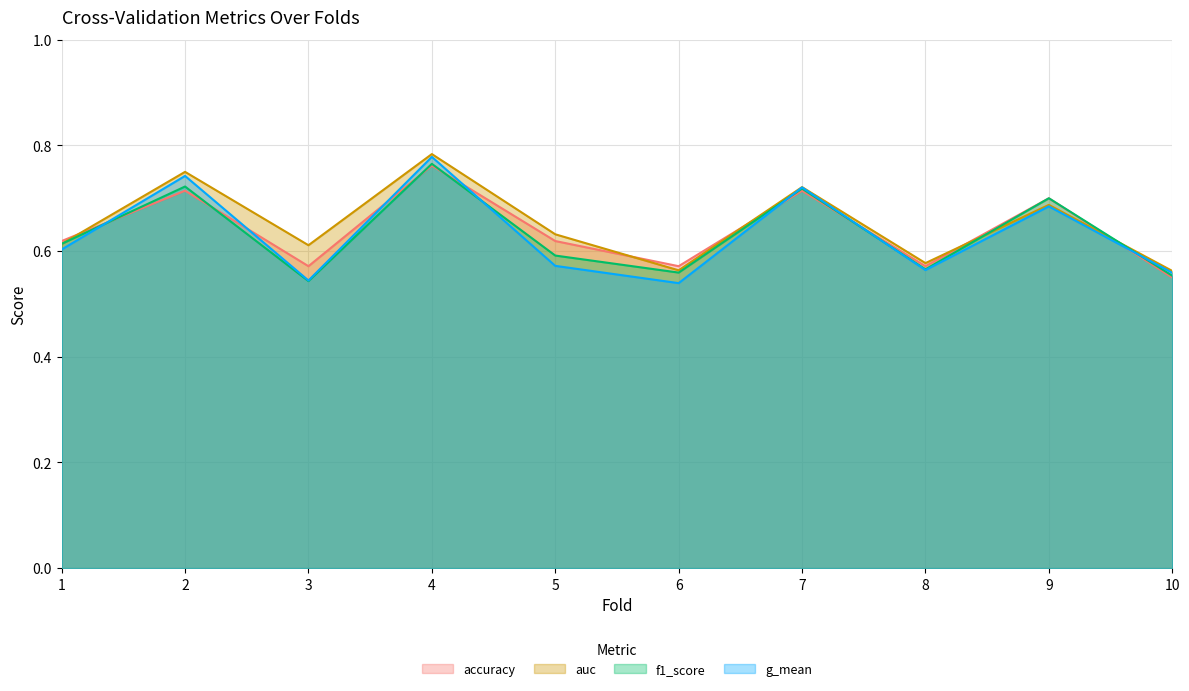

List the labels in order of accuracy value, largest first.

4, 2, 7, 9, 1, 5, 3, 6, 8, 10